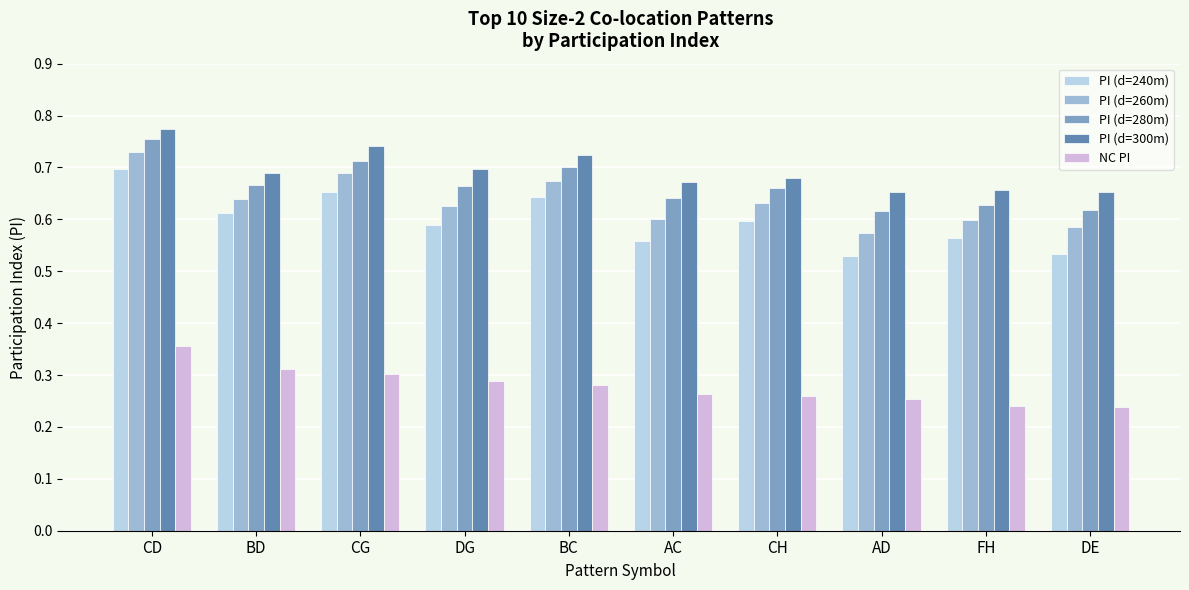

Which label corresponds to the largest value in the chart?

CD